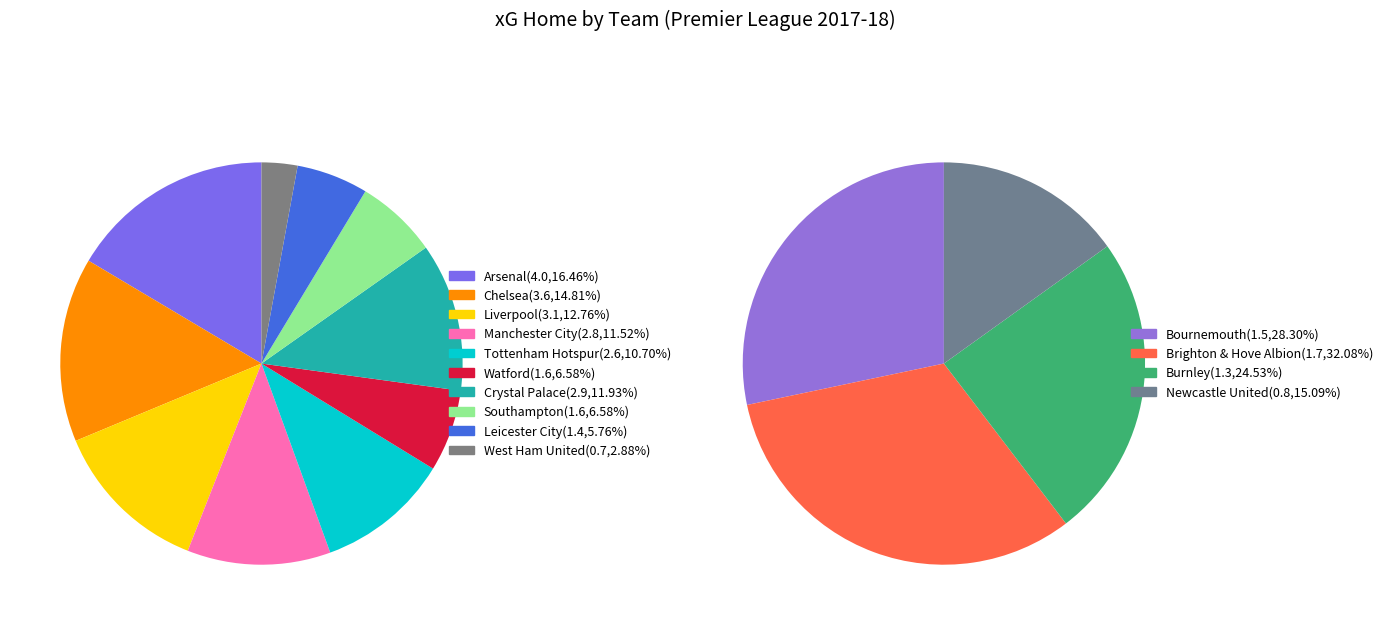

What is the smallest slice in the pie chart?

West Ham United